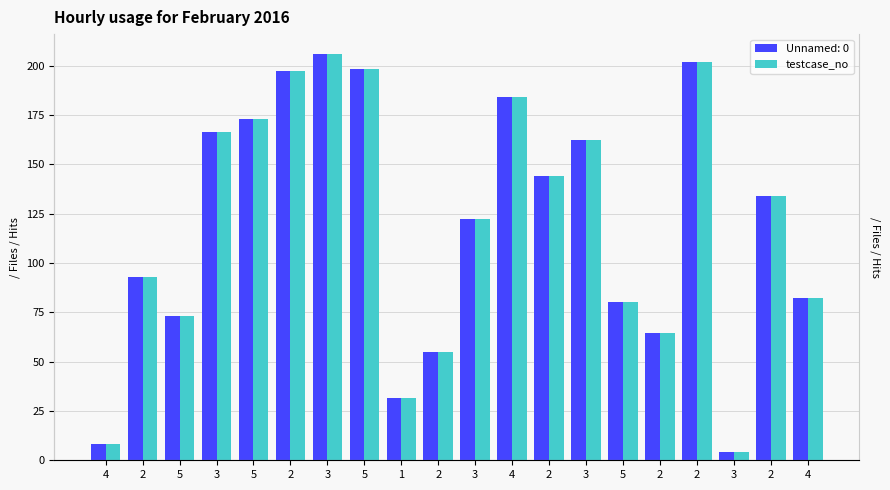

List the labels in order of value, largest first.

3, 2, 5, 2, 4, 5, 3, 3, 2, 2, 3, 2, 4, 5, 5, 2, 2, 1, 4, 3